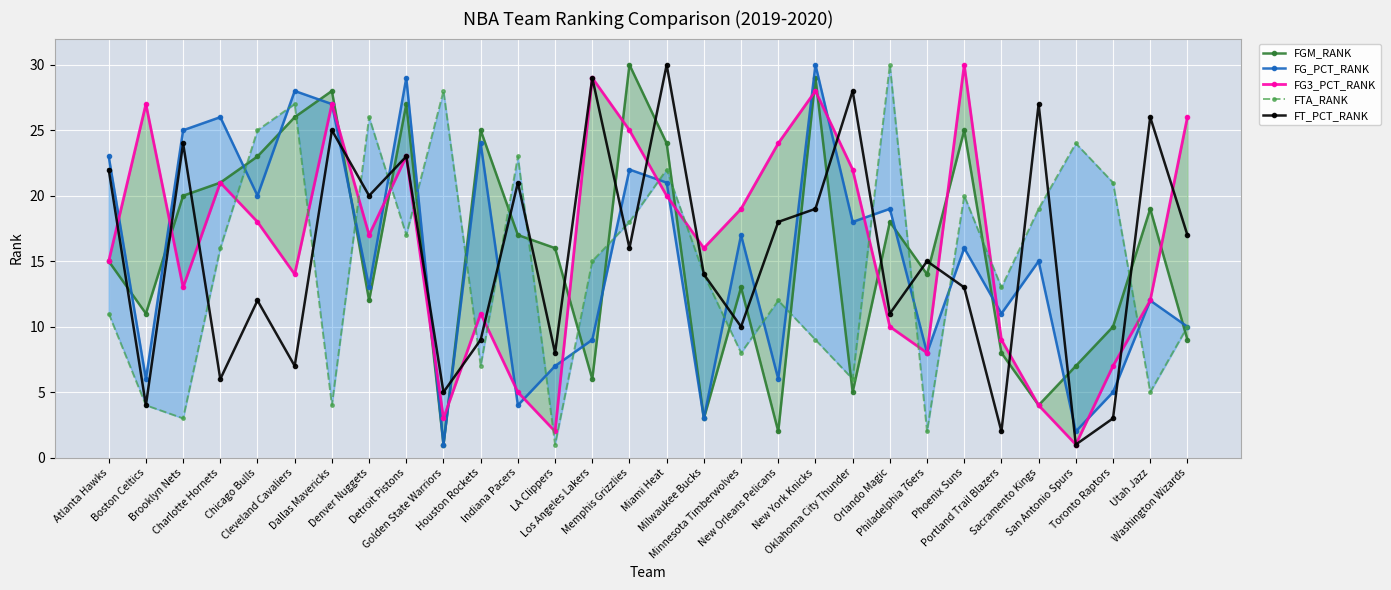

List the labels in order of FT_PCT_RANK value, largest first.

Miami Heat, Los Angeles Lakers, Oklahoma City Thunder, Sacramento Kings, Utah Jazz, Dallas Mavericks, Brooklyn Nets, Detroit Pistons, Atlanta Hawks, Indiana Pacers, Denver Nuggets, New York Knicks, New Orleans Pelicans, Washington Wizards, Memphis Grizzlies, Philadelphia 76ers, Milwaukee Bucks, Phoenix Suns, Chicago Bulls, Orlando Magic, Minnesota Timberwolves, Houston Rockets, LA Clippers, Cleveland Cavaliers, Charlotte Hornets, Golden State Warriors, Boston Celtics, Toronto Raptors, Portland Trail Blazers, San Antonio Spurs